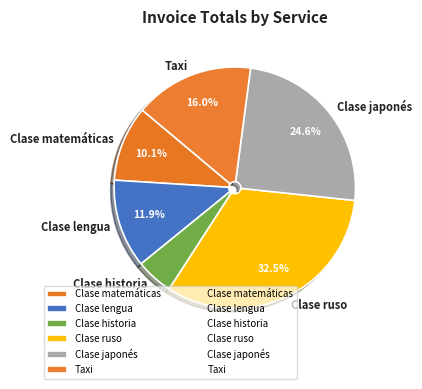

How many slices are in this pie chart?

6